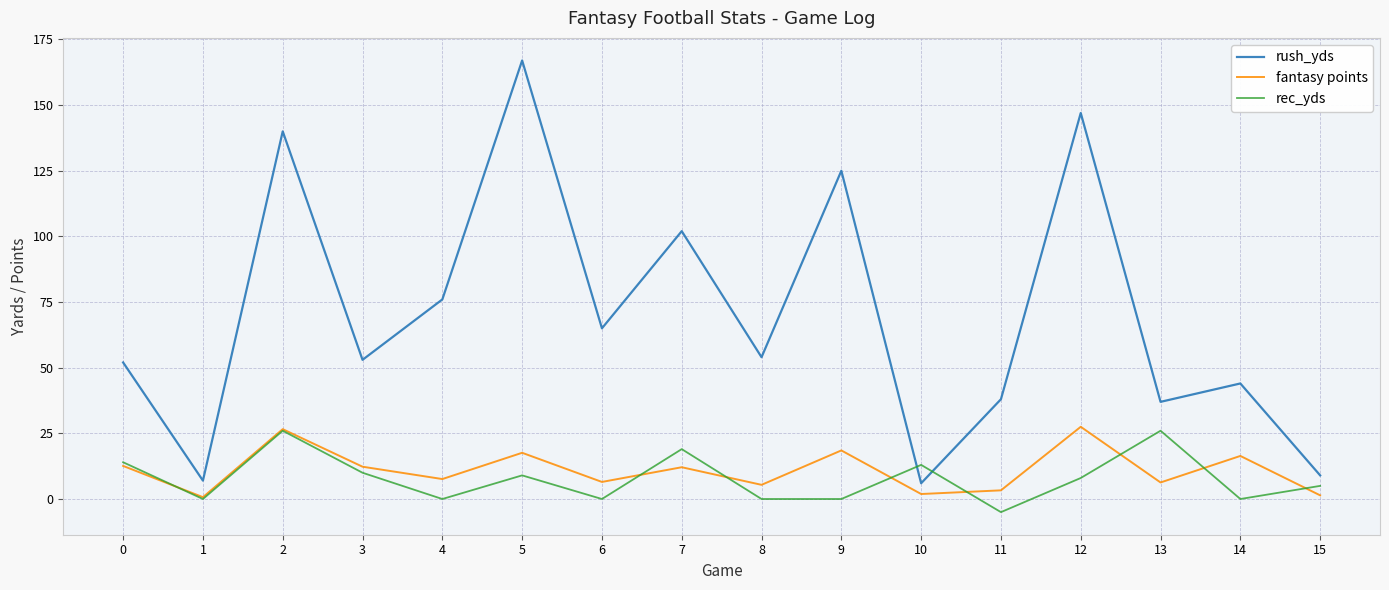

How many lines are shown in the chart?

3